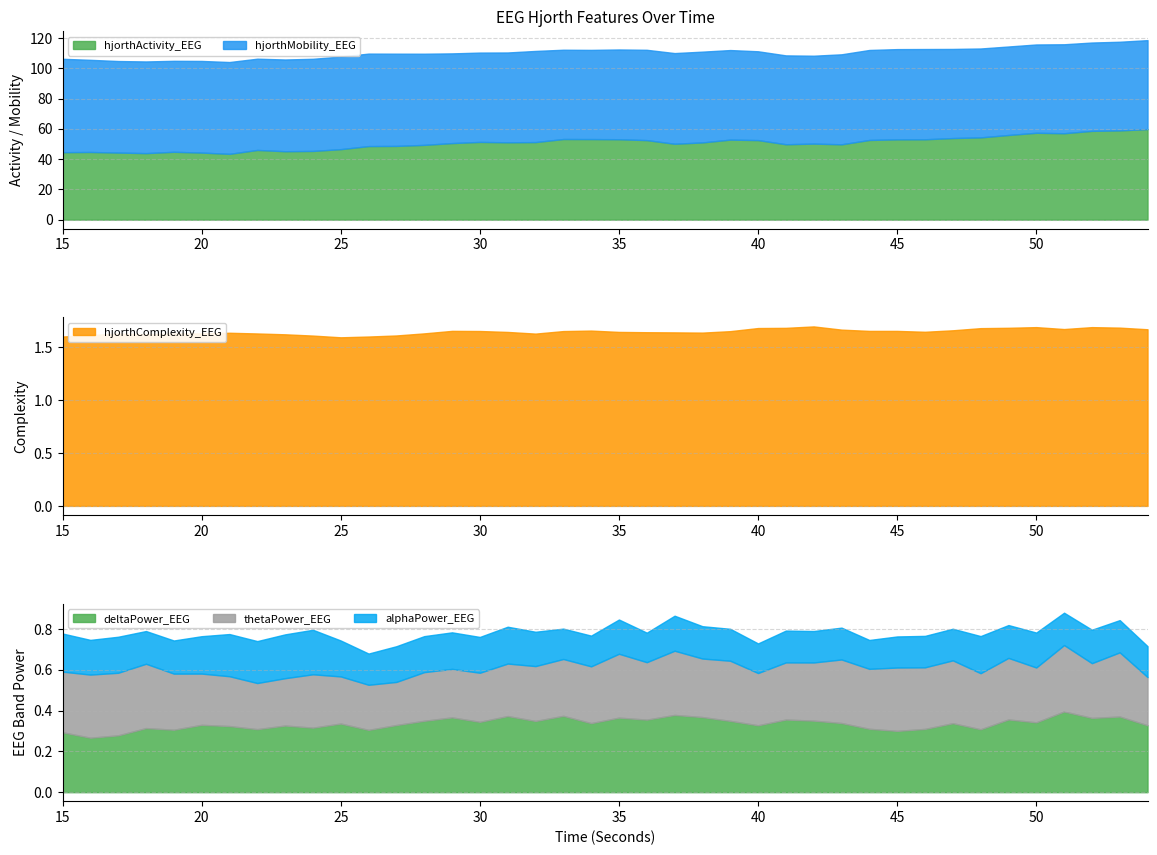

Count the alphaPower_EEG values in the range 0 to 1.

40